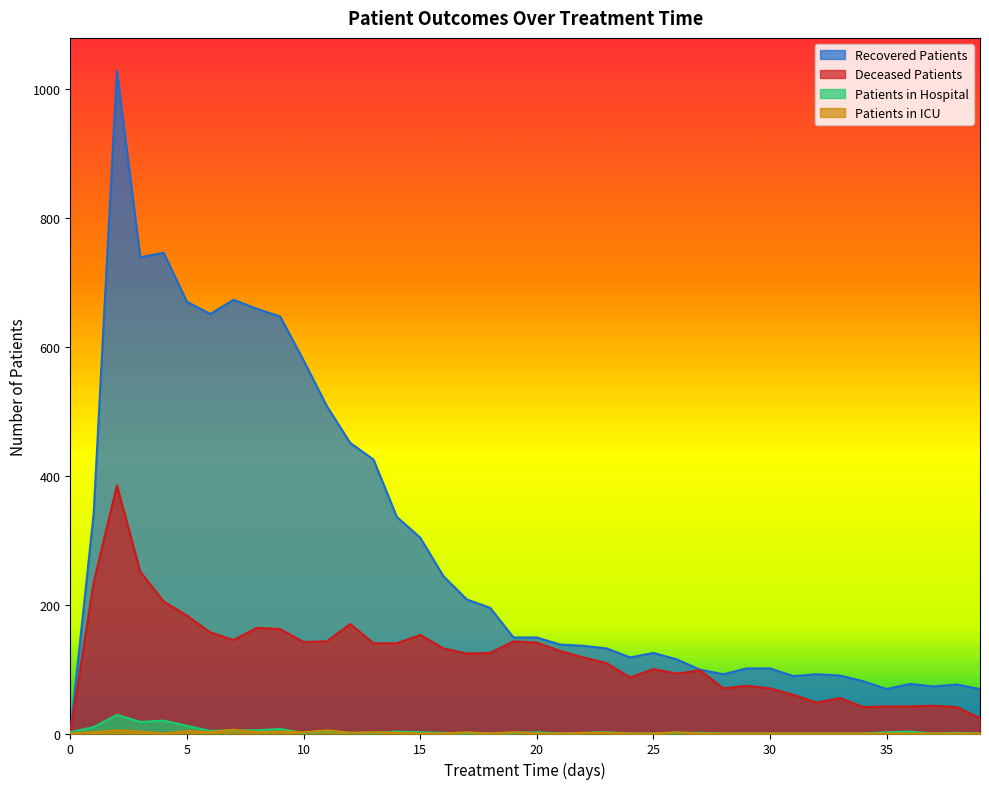

True or false: patients_in_icu and recovered_patients intersect in this chart.

False